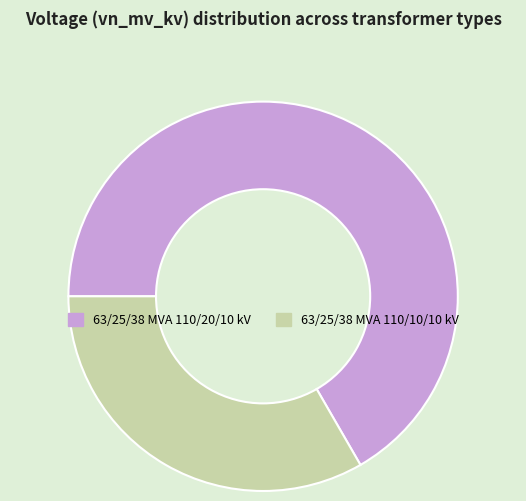

Does 63/25/38 MVA 110/10/10 kV account for over 50% of the chart?

No